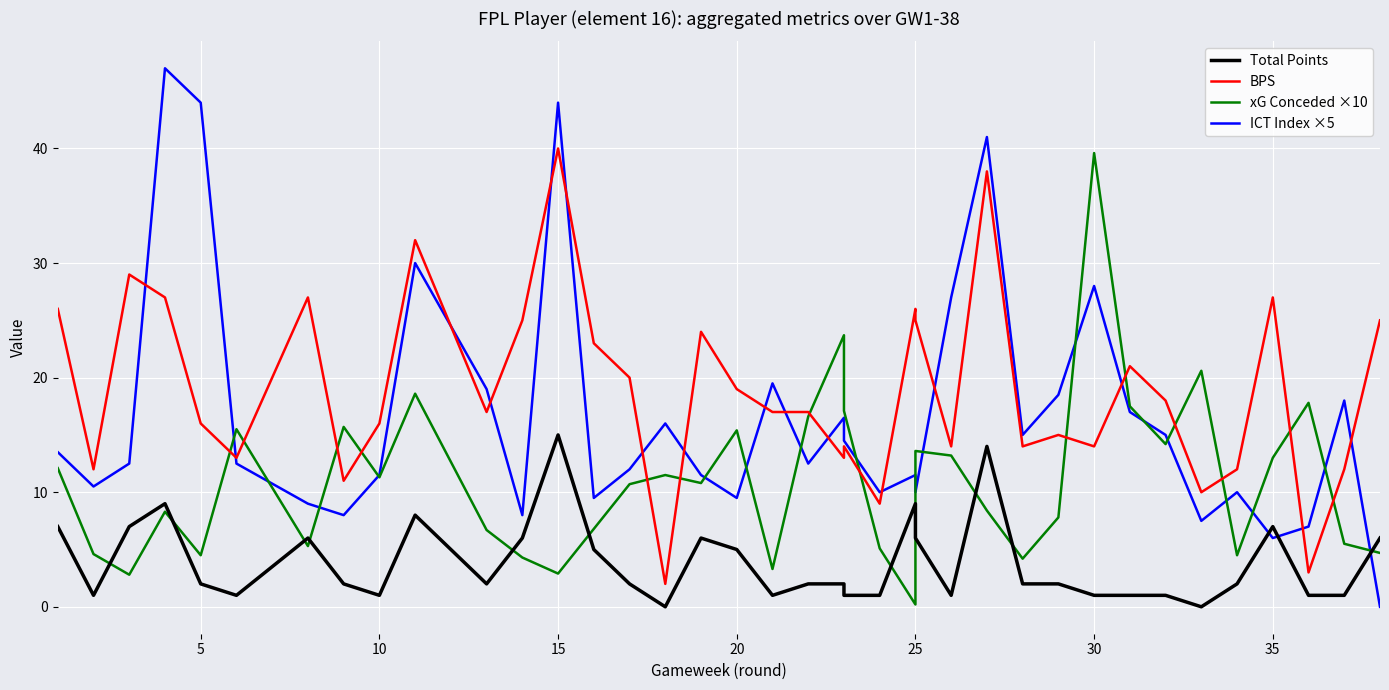

Which series has the largest total across all categories?

BPS